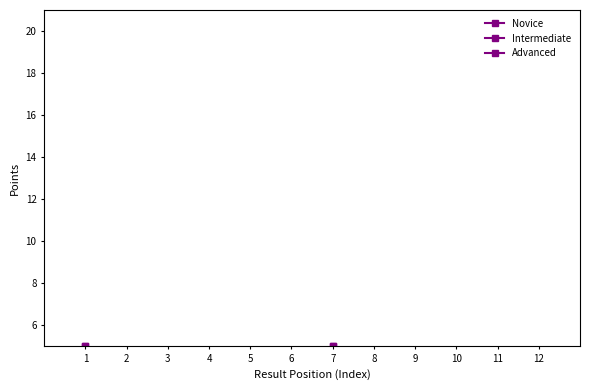

How many values in the Novice series are below 3?

6